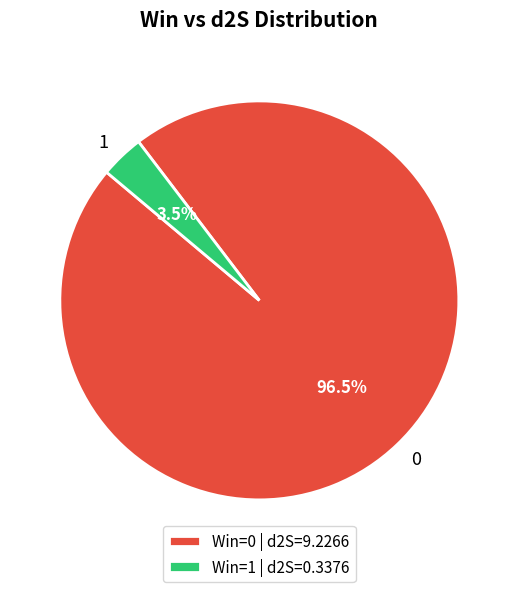

Is it true that 0 is 90% of the pie?

False